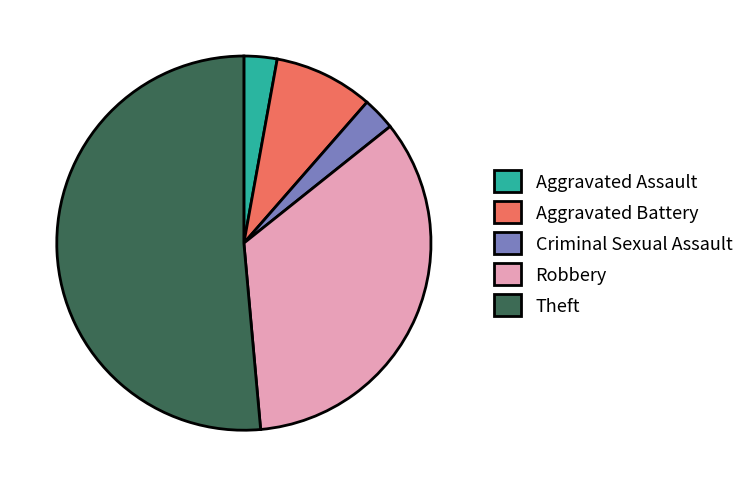

Combined, do Theft and Aggravated Battery account for over 50%?

Yes